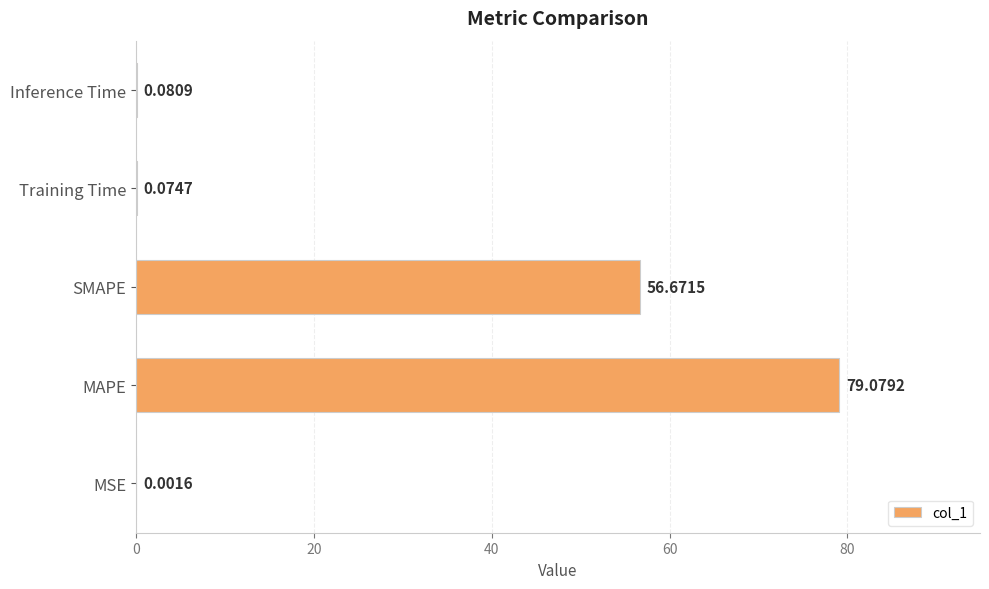

What is the sum of all values?

135.9